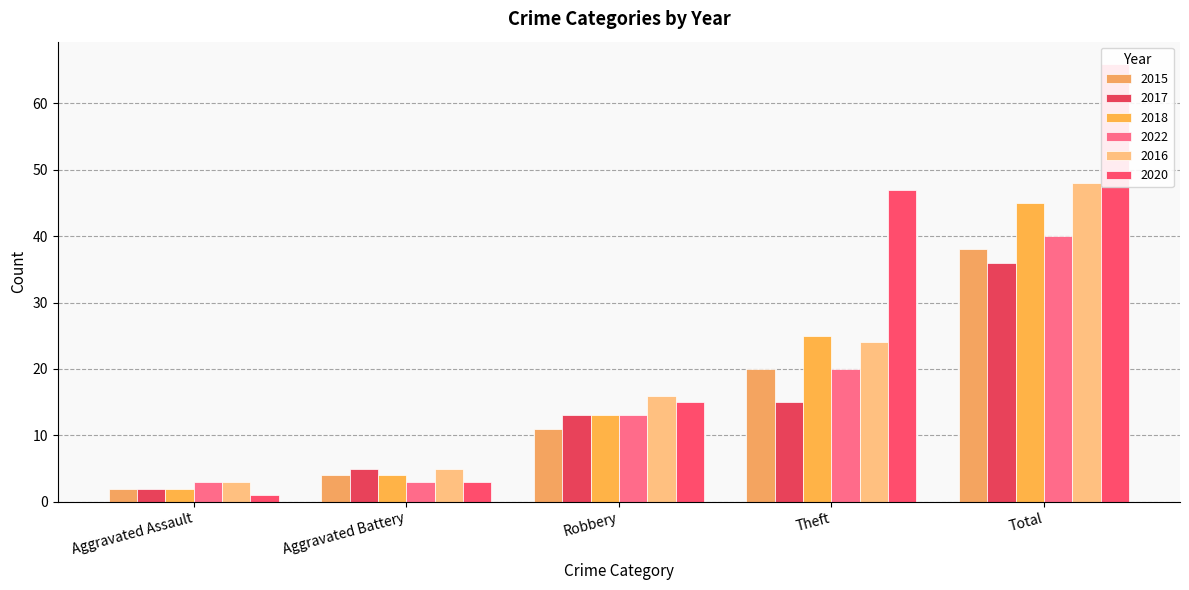

What is the average value of the 2018 series?

18